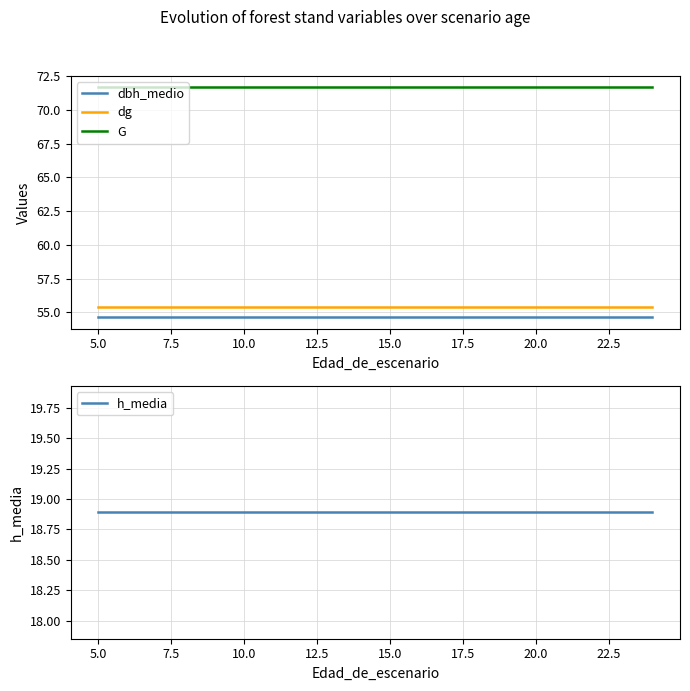

At how many categories does at least one series exceed 23?

20